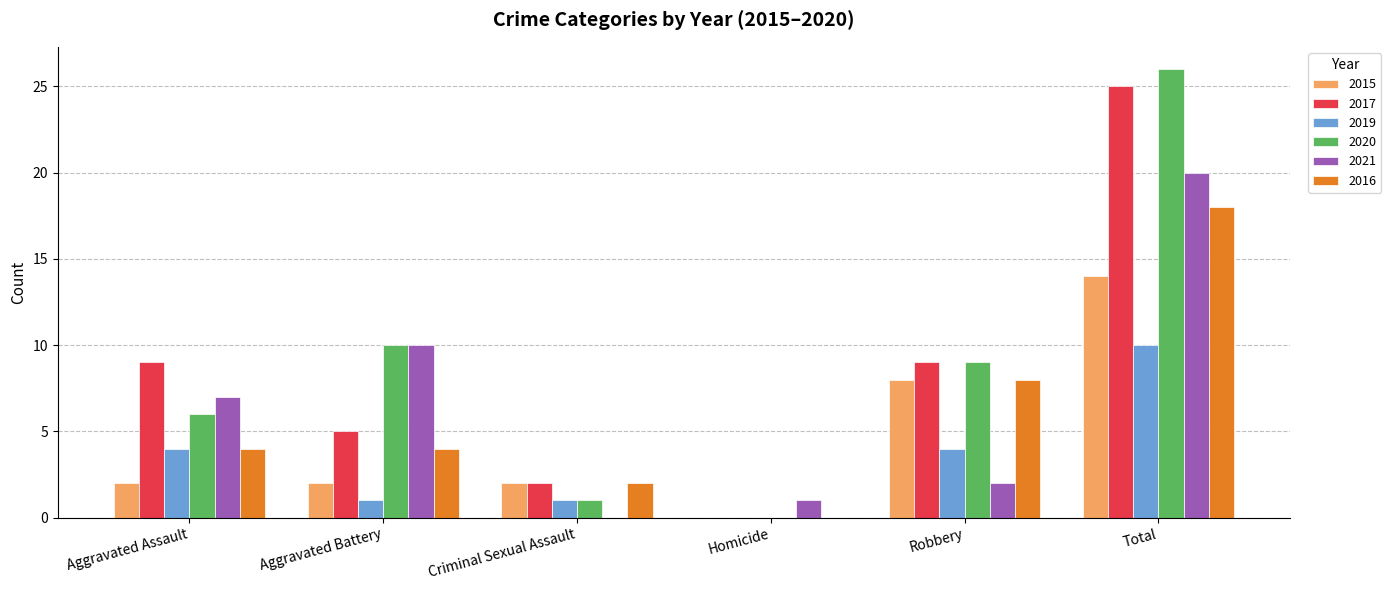

How many categories are shown in the chart?

6